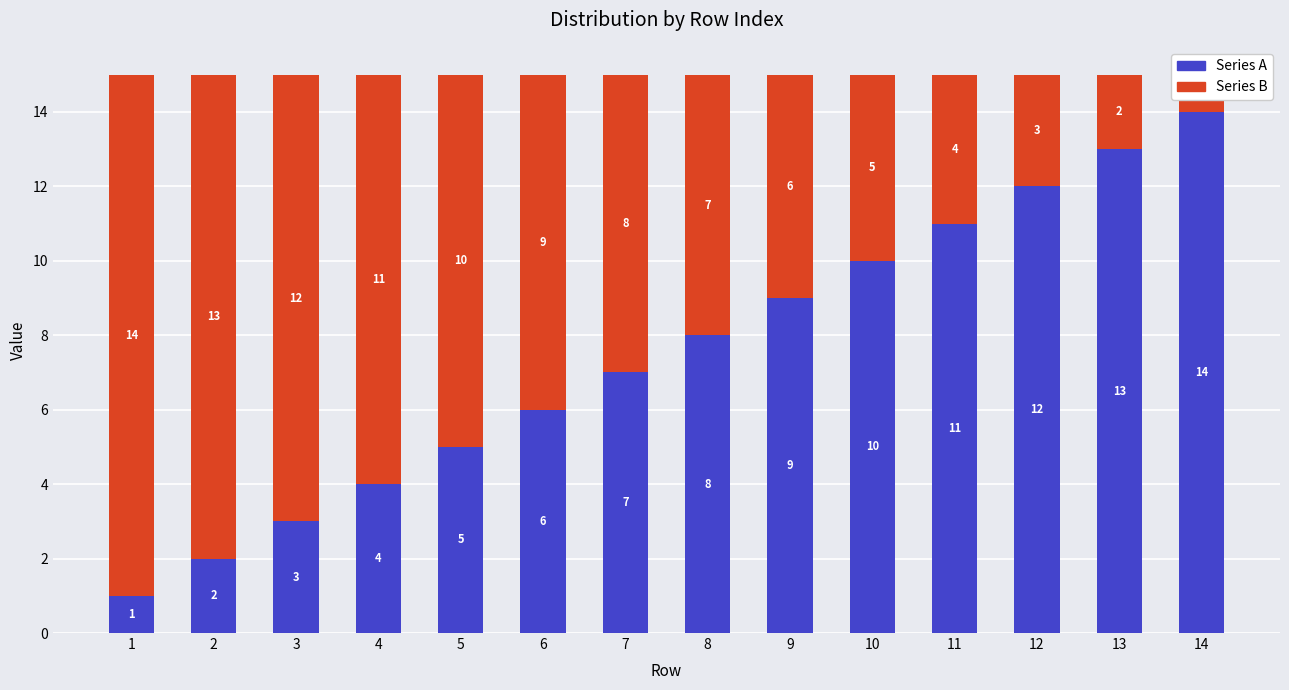

What is the difference between the second highest and second lowest values in the Series B series?

11